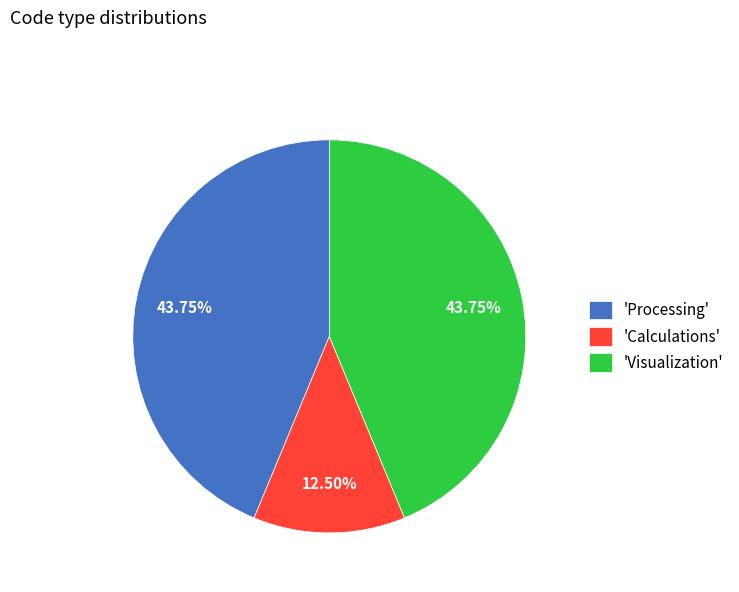

Count the number of slices in the pie.

3